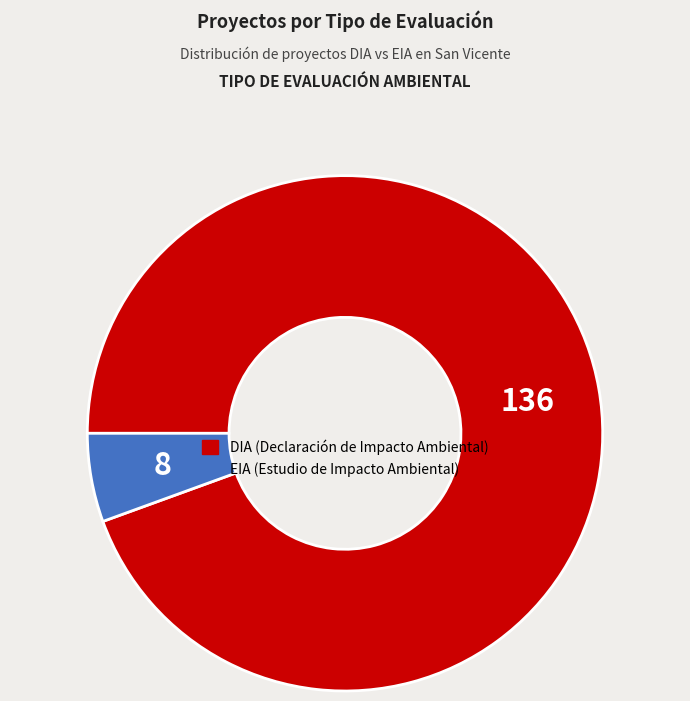

Approximately how many times larger is the value at DIA compared to EIA?

17.0